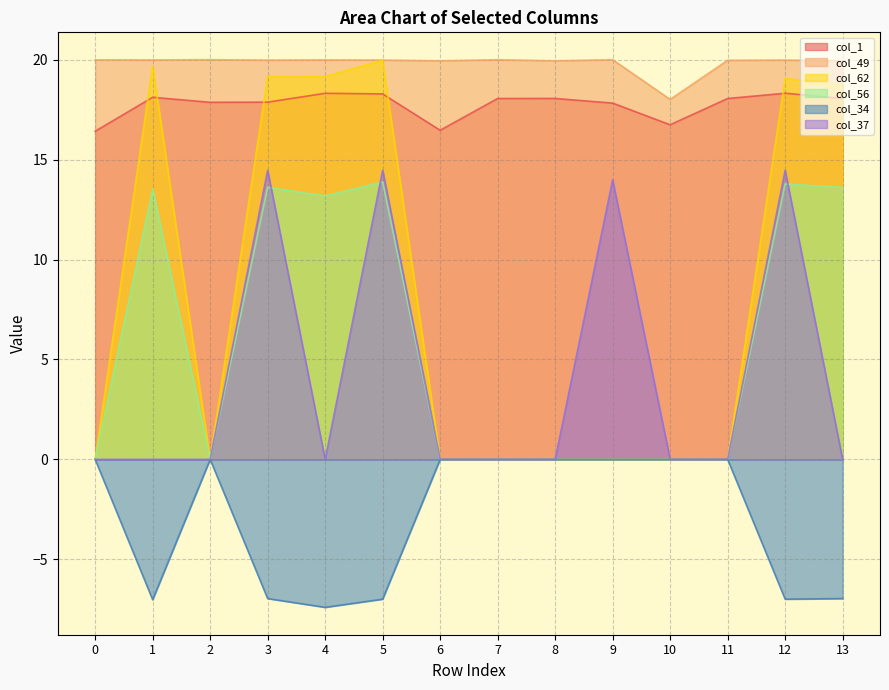

At which category is the sum across all series the highest?

5